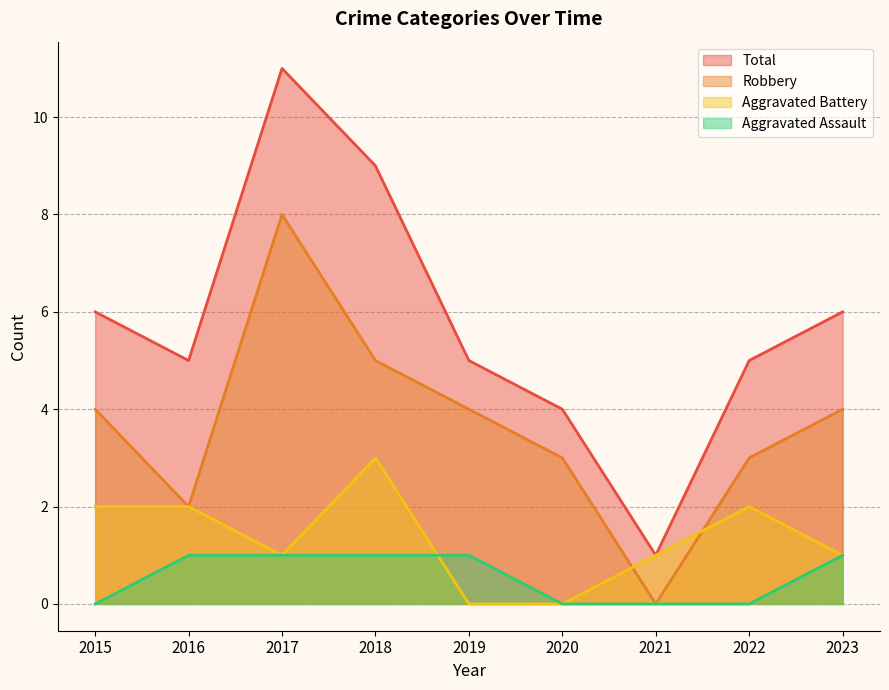

How many positive values does the Aggravated Battery series have?

7